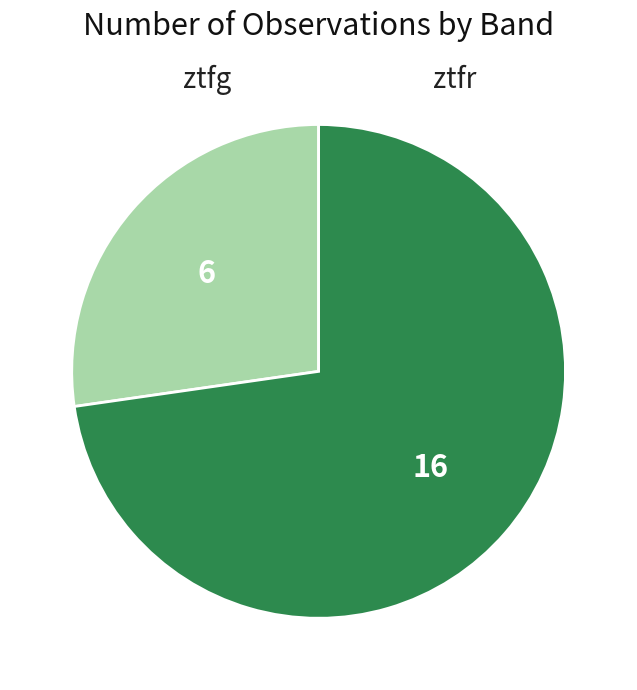

Approximately how many times larger is the value at ztfg compared to ztfr?

0.4